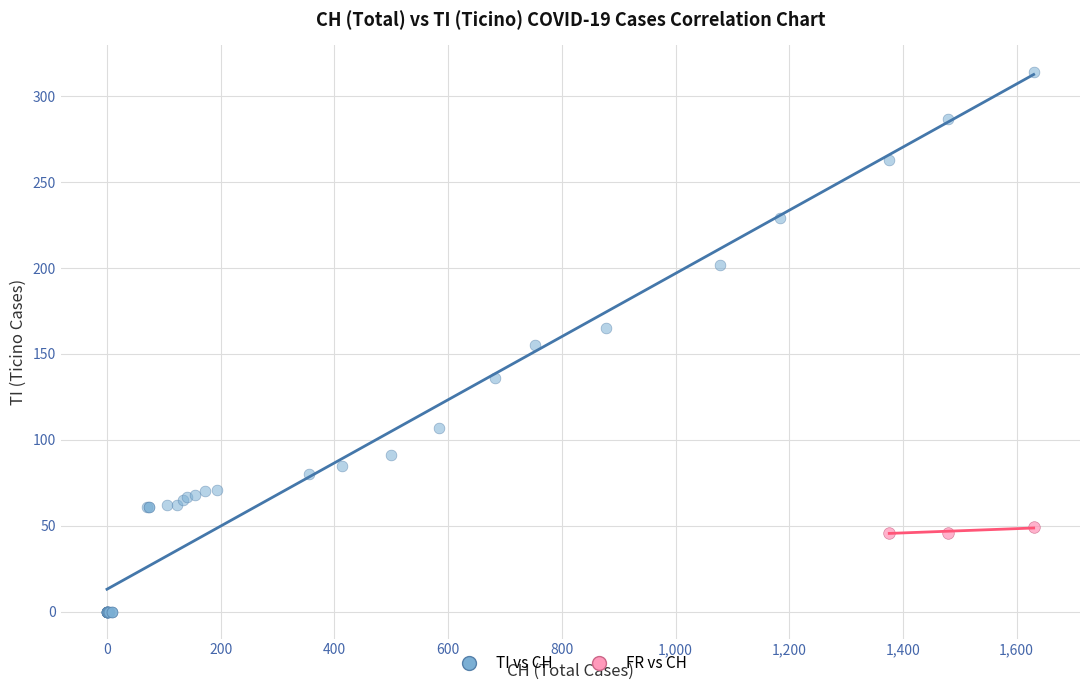

Which series contains the highest Y value?

TI vs CH